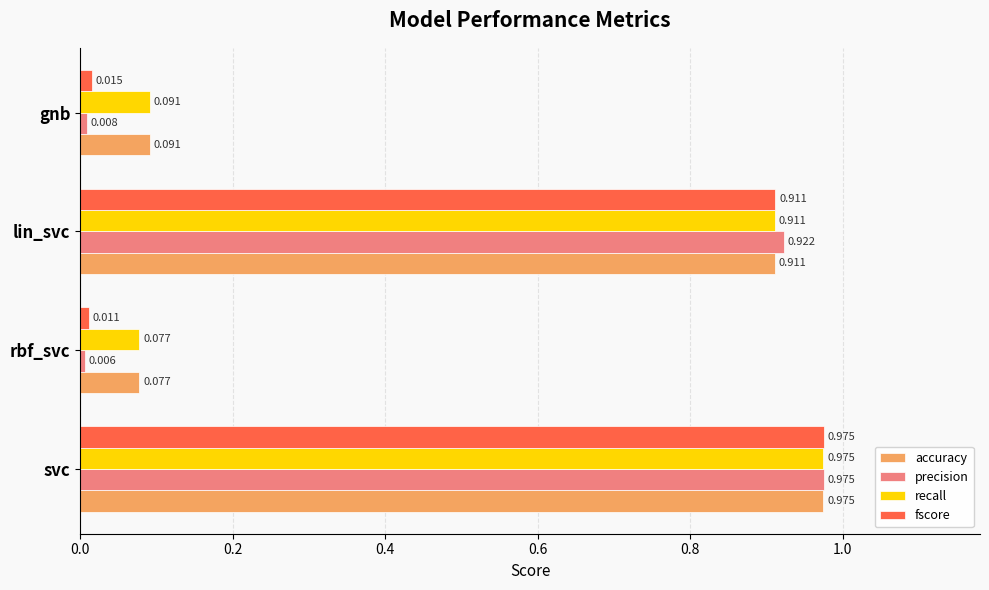

Is the value of precision at svc greater than the value of accuracy at gnb?

Yes